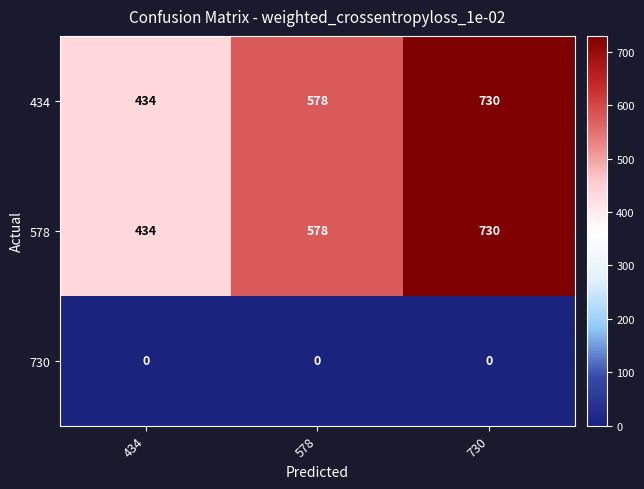

Rank the categories by 578 value from highest to lowest.

730, 578, 434